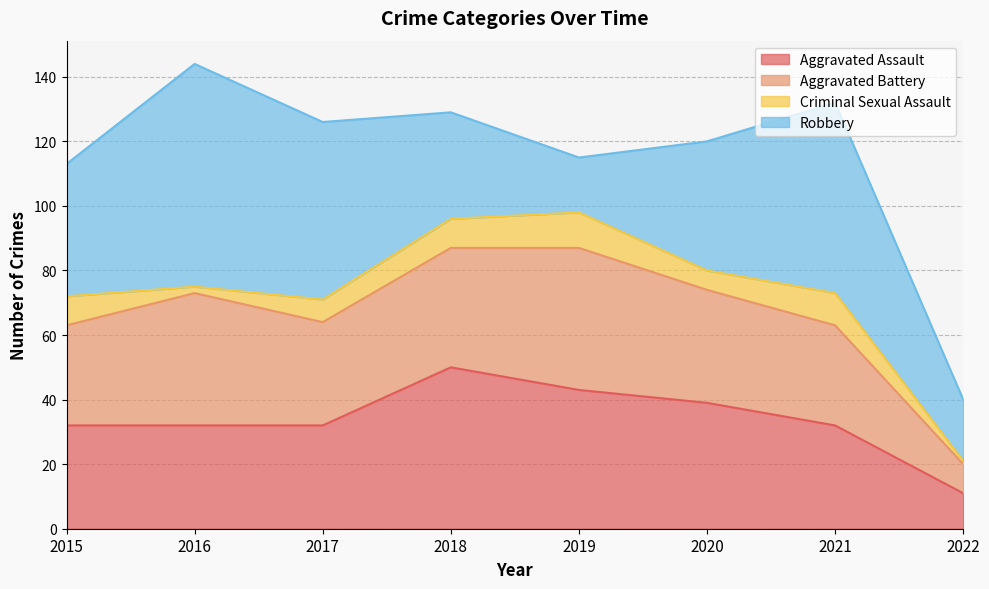

Between 2020 and 2016, which is larger?

2020